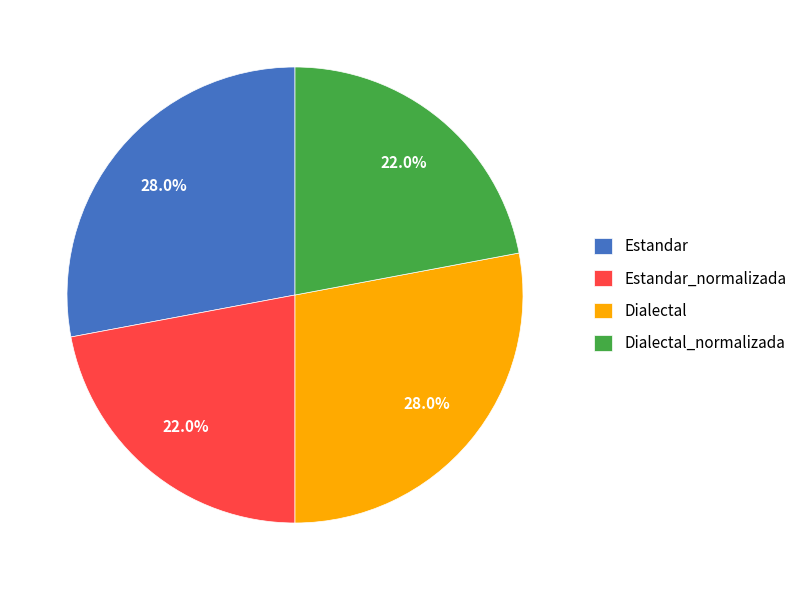

True or false: Estandar accounts for 39% of the total.

False